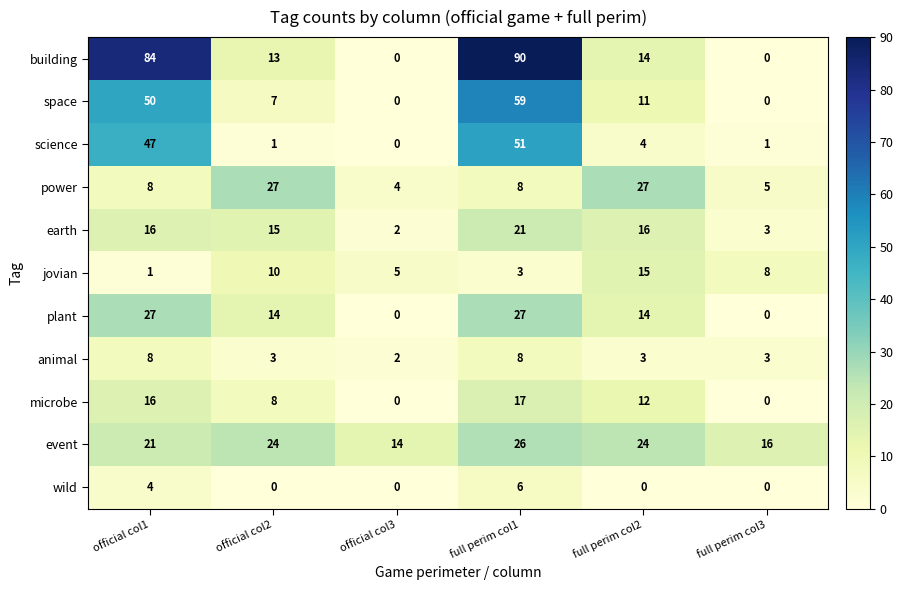

What is the difference between the maximum and minimum values in the event series?

12